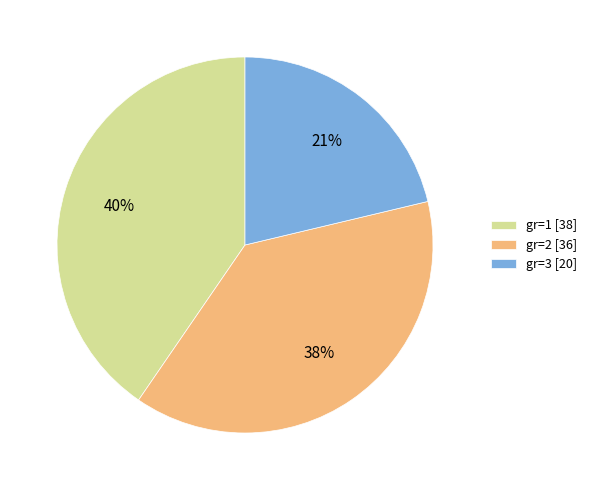

True or false: gr=2 [36] accounts for 25% of the total.

False